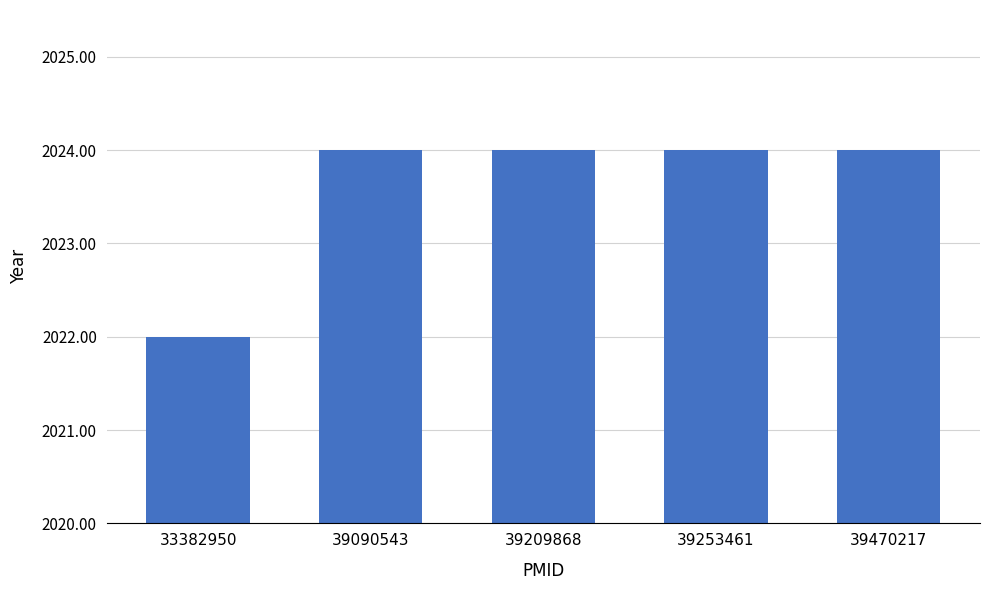

What is the difference between the maximum and minimum values?

2